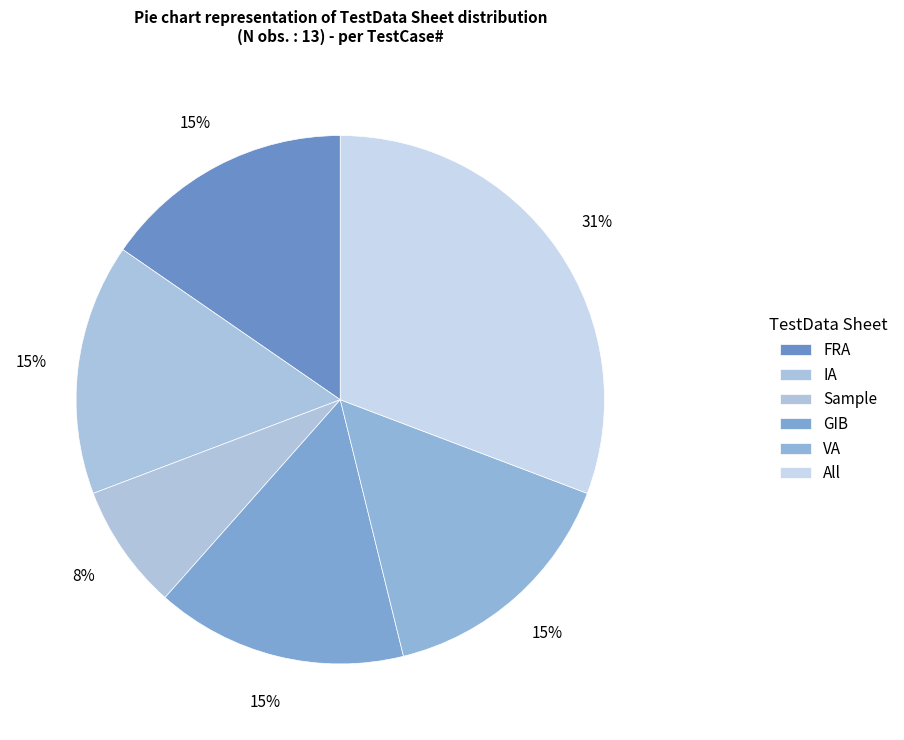

What is the smallest slice in the pie chart?

Sample